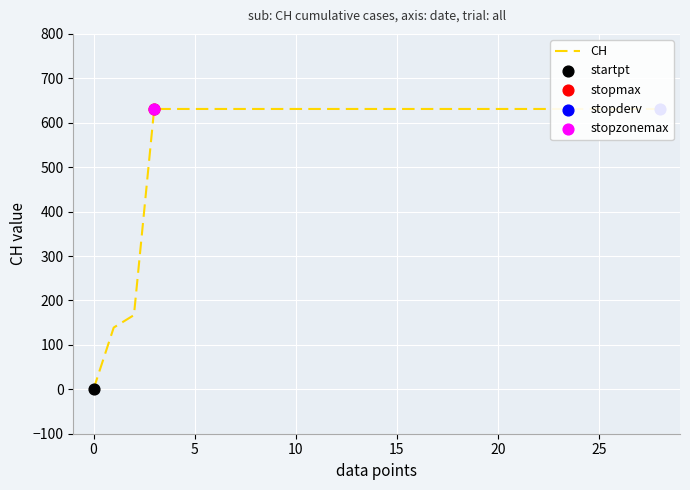

Which has a higher value, 24 or 19?

24